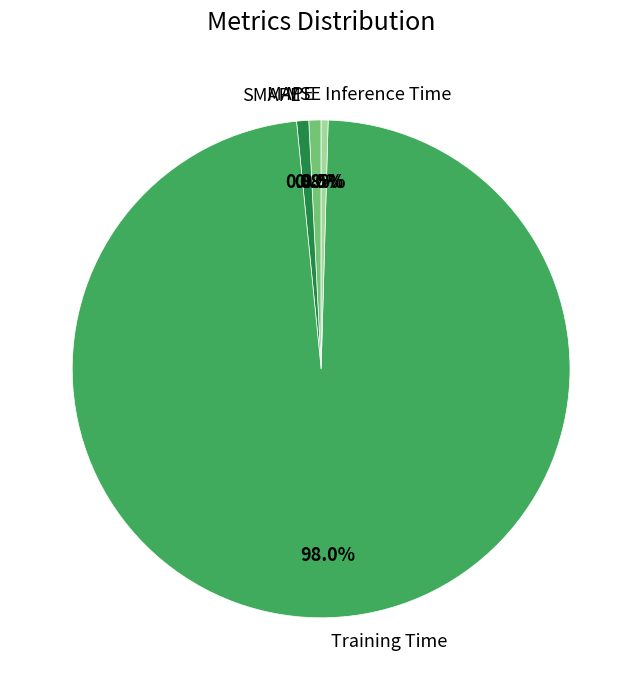

What percentage is NOT represented by SMAPE?

99.2%